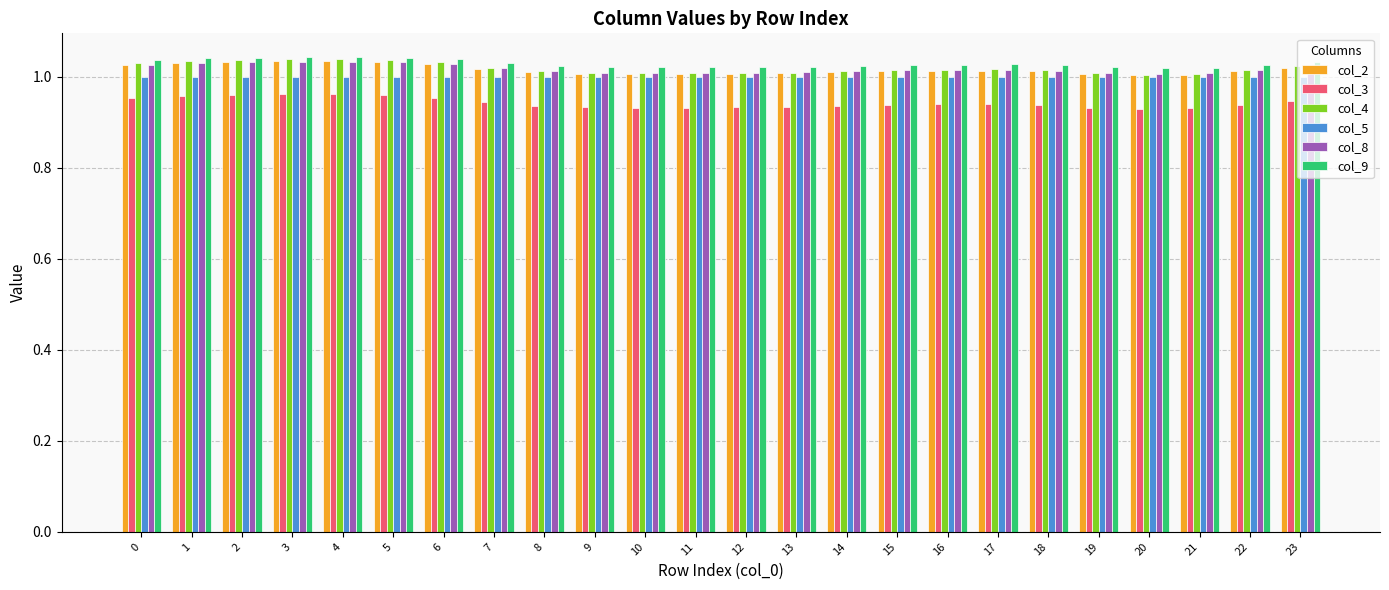

The col_3 series shows 0.3 at 13. True or false?

False